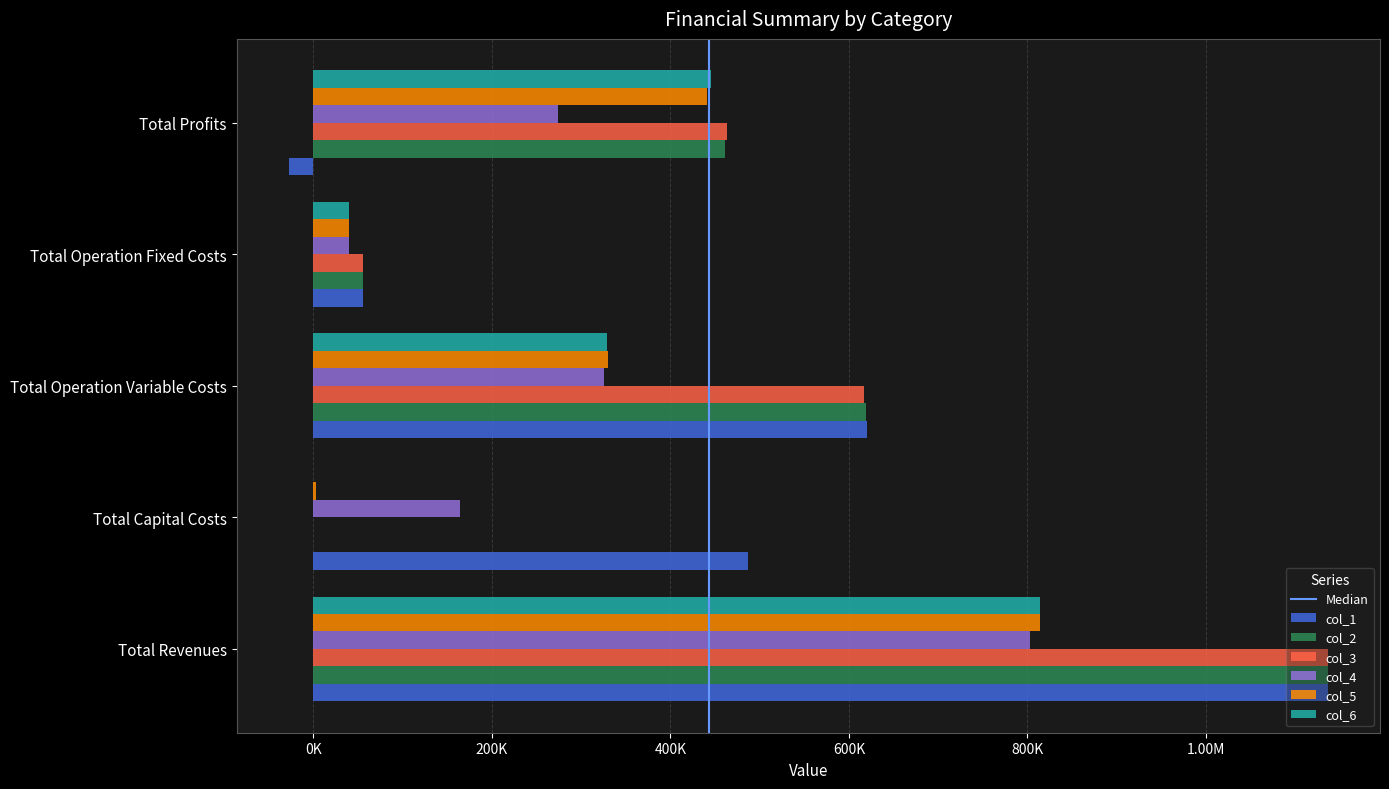

Is it true that col_6 equals 0.0 at Total Capital Costs?

True